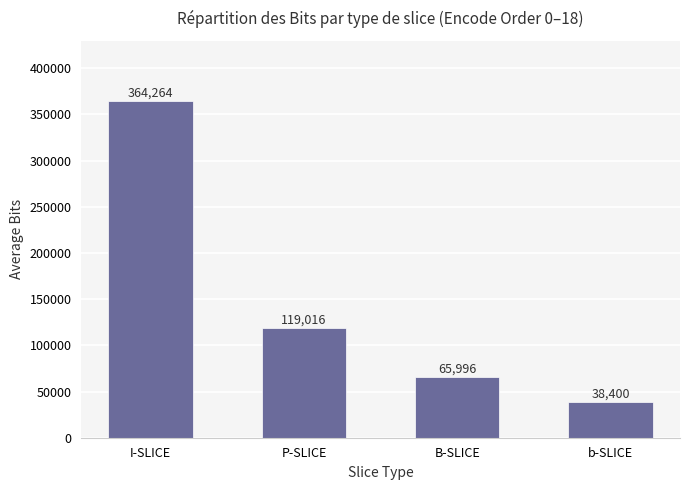

What position from the right is b-SLICE?

1